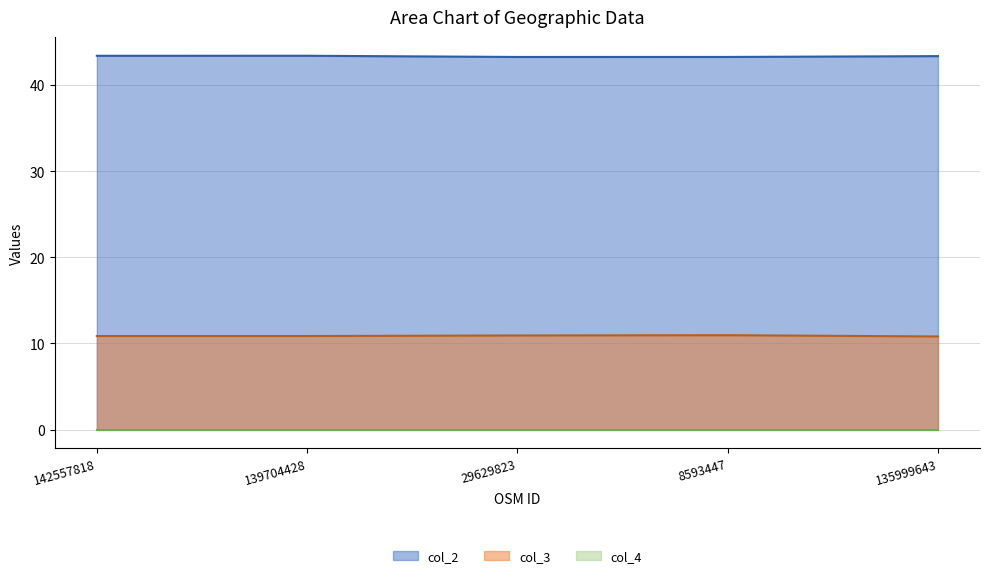

What is the label of the 1st point from the left?

142557818